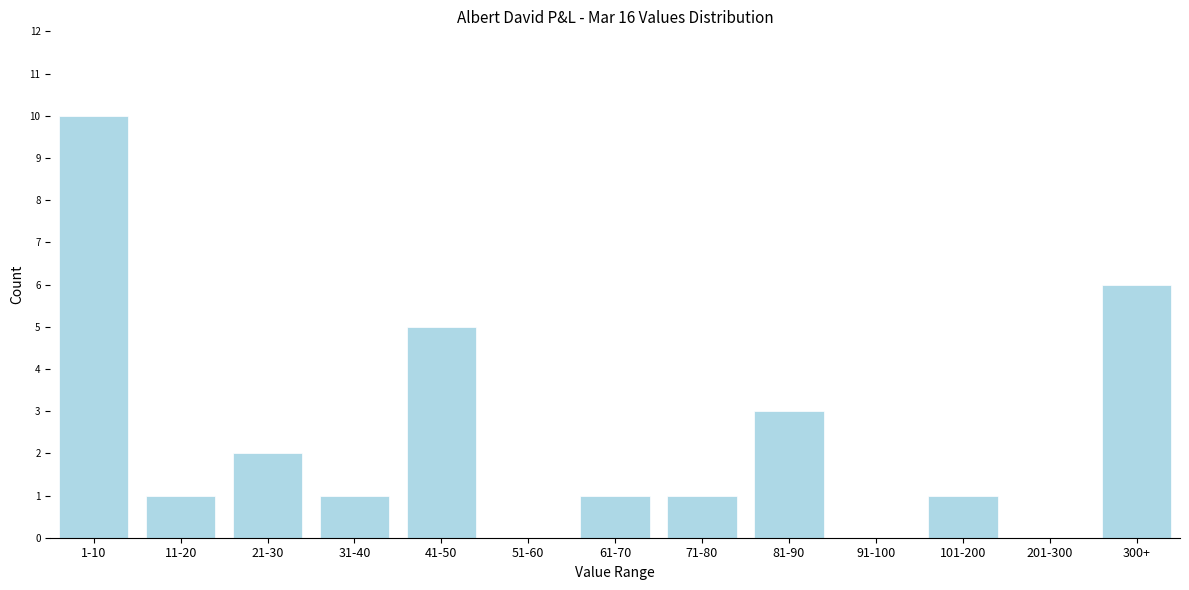

Reading left to right, extract all data points from this chart.

1-10=10	11-20=1	21-30=2	31-40=1	41-50=5	51-60=0	61-70=1	71-80=1	81-90=3	91-100=0	101-200=1	201-300=0	300+=6